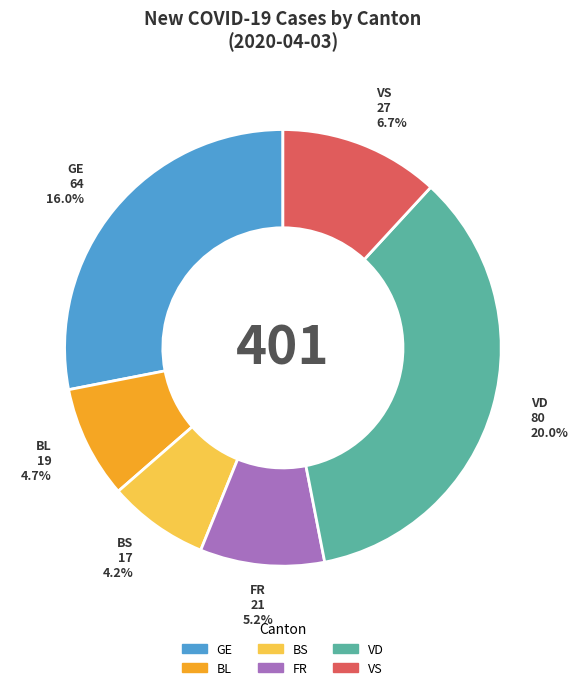

To the nearest percent, what percentage of the pie is VS?

12%